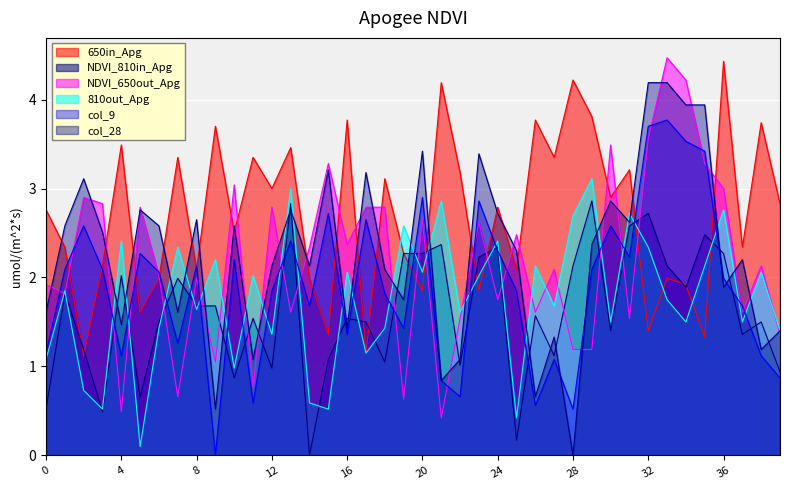

Between 35 and 2, which is larger?

35